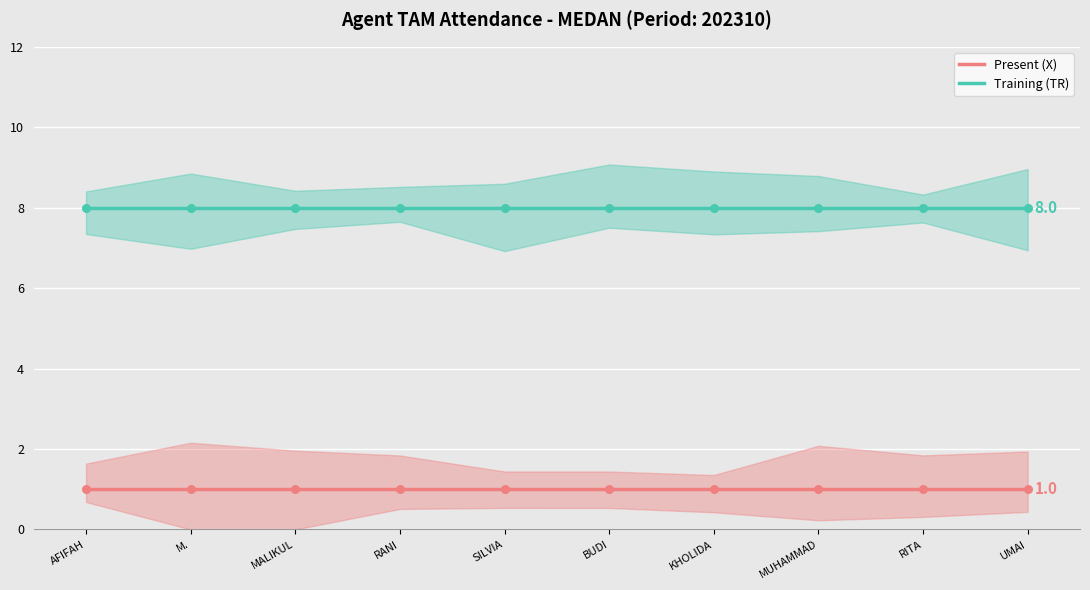

What are all the series names shown in the legend?

Present (X), Training (TR)